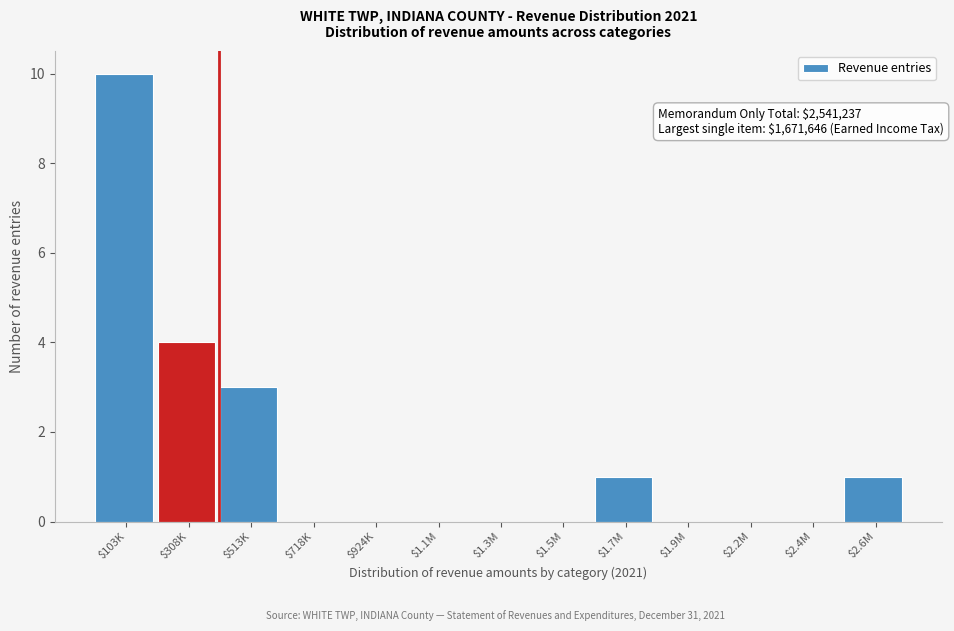

What is the greatest value displayed?

10